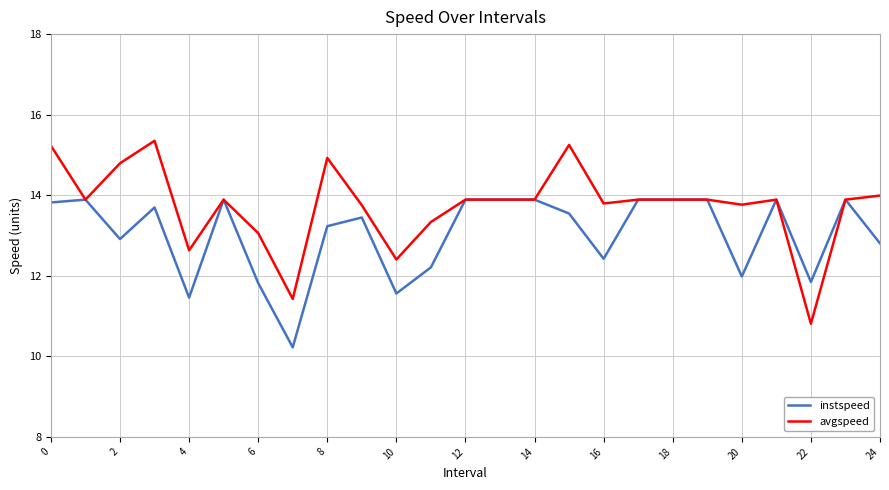

List the series in order of their peak value, lowest first.

instspeed, avgspeed